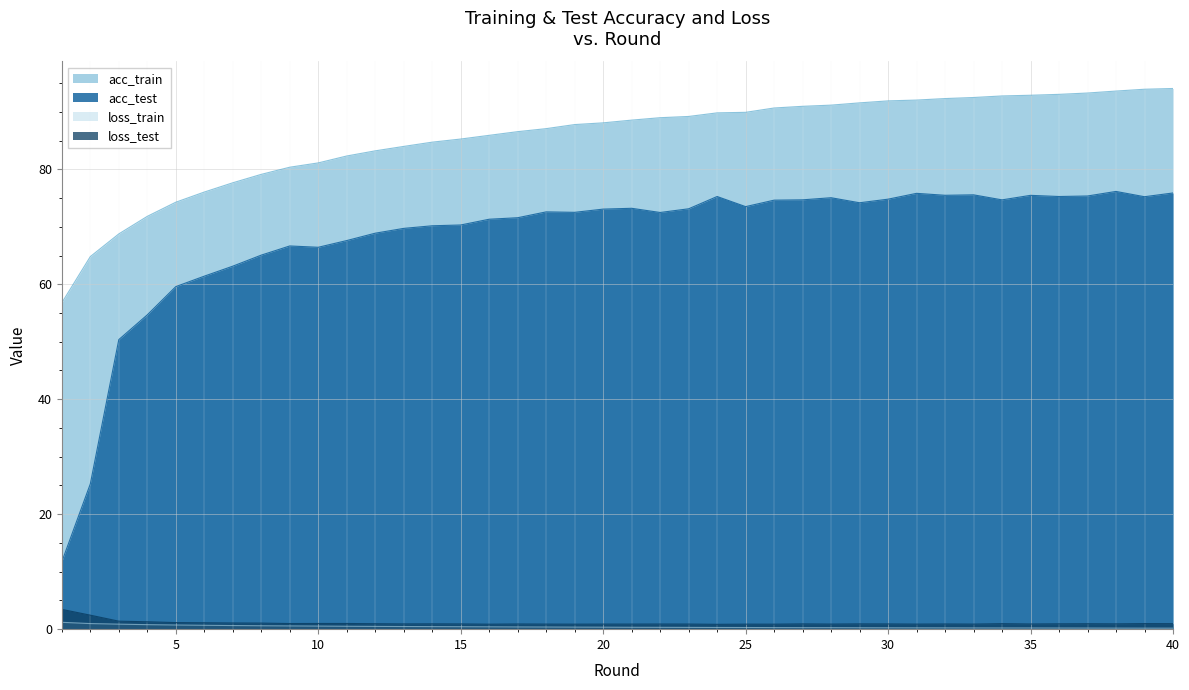

In acc_test, how many points are lower than both neighbors (excluding endpoints)?

9